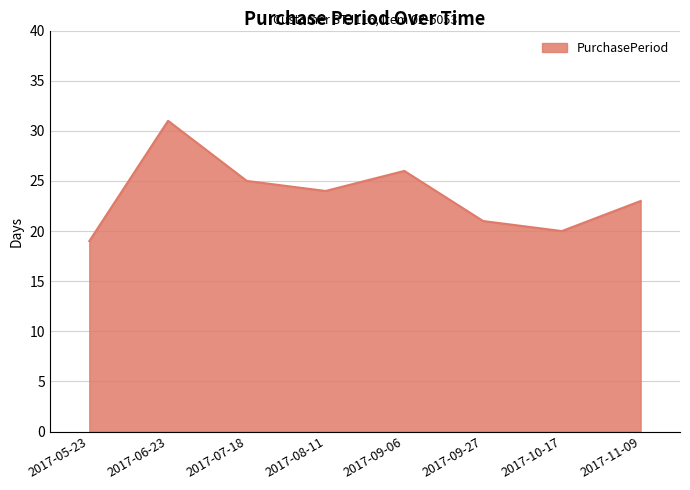

What is the greatest value displayed?

31